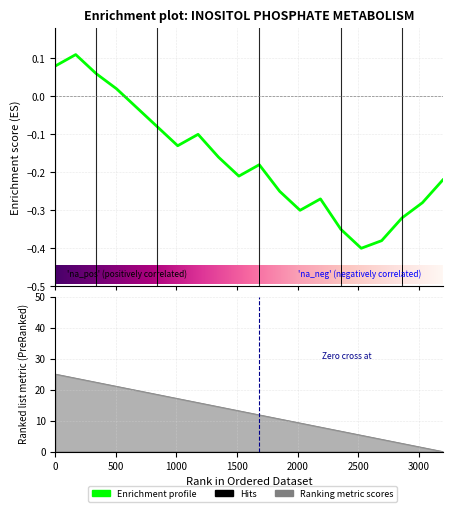

True or false: col_0 and enrichment intersect in this chart.

False